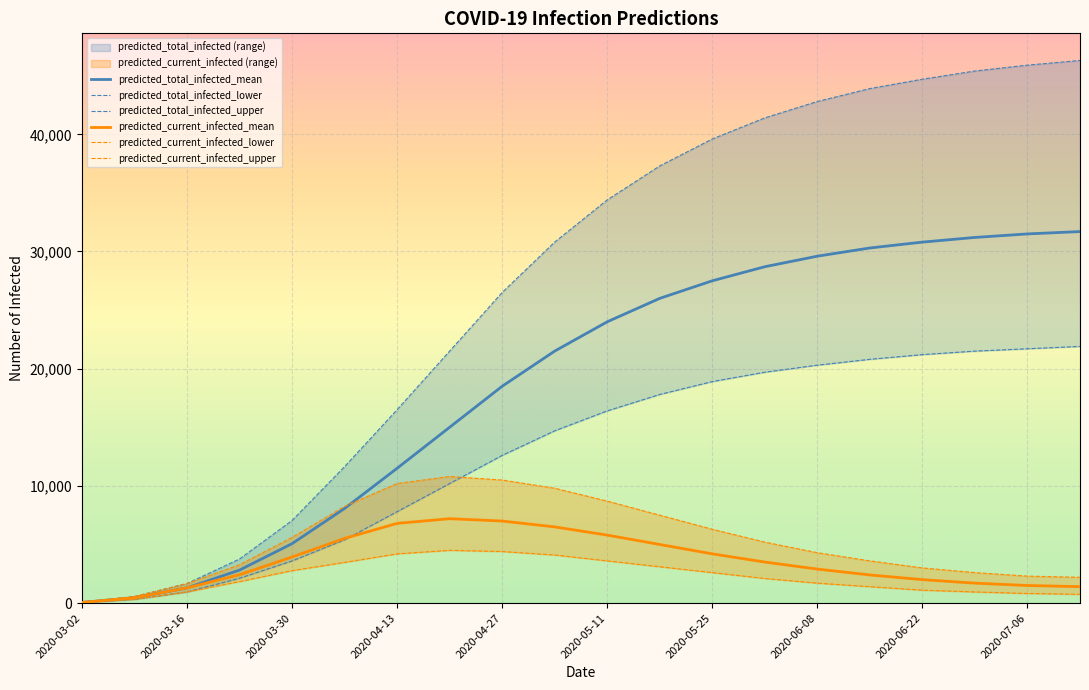

What is the highest value of the predicted_total_infected_upper series?

46300